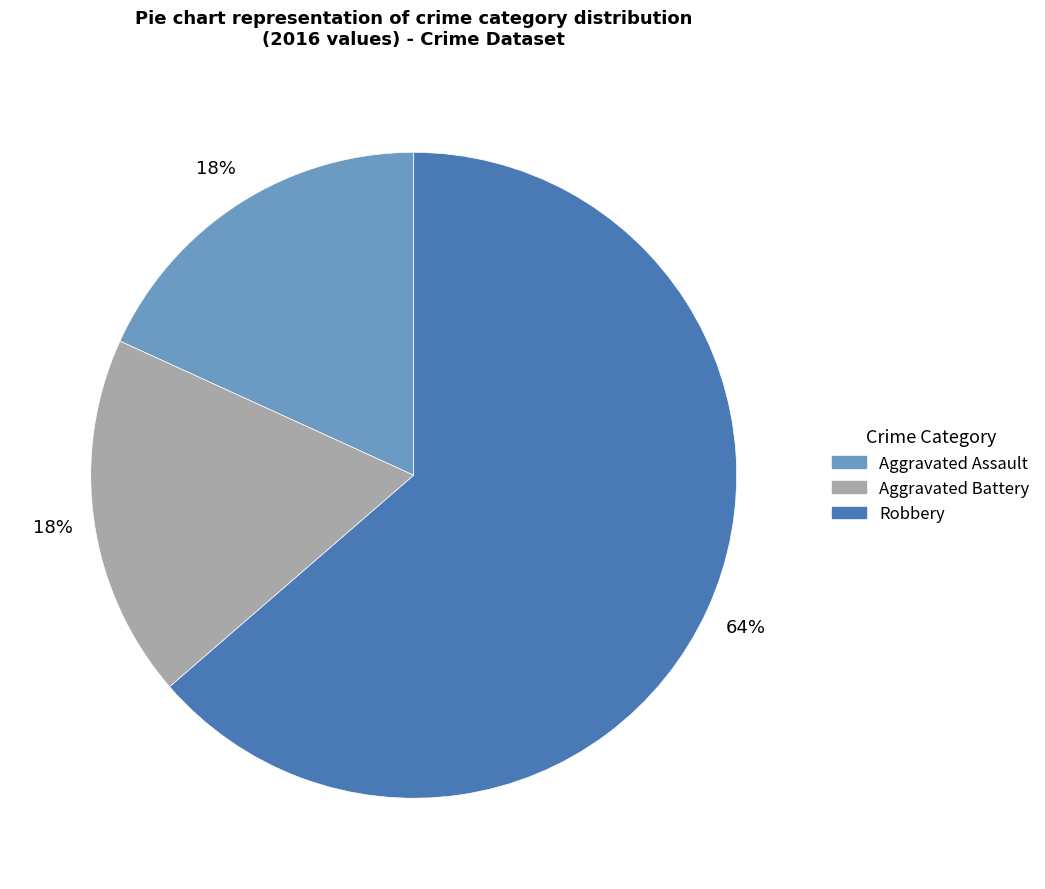

Which slice is the largest?

Robbery